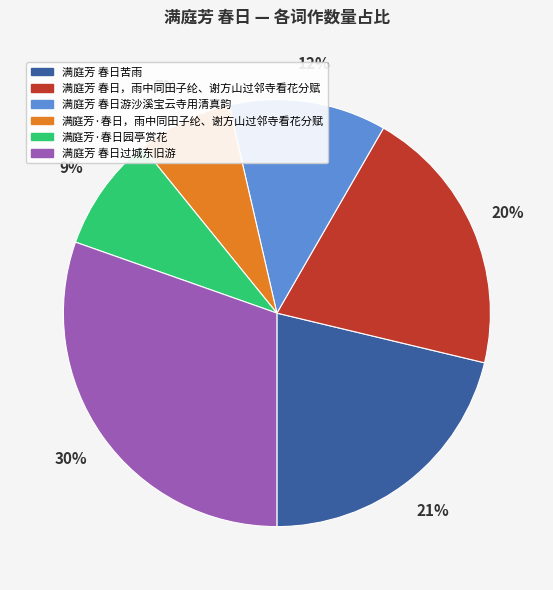

Which category has the biggest portion of the pie?

满庭芳 春日过城东旧游